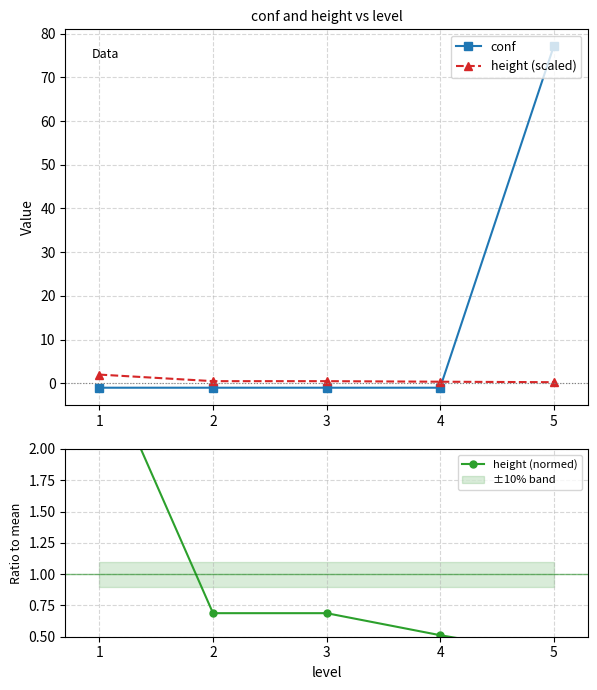

Is it true that conf equals 77.1 at 5?

True